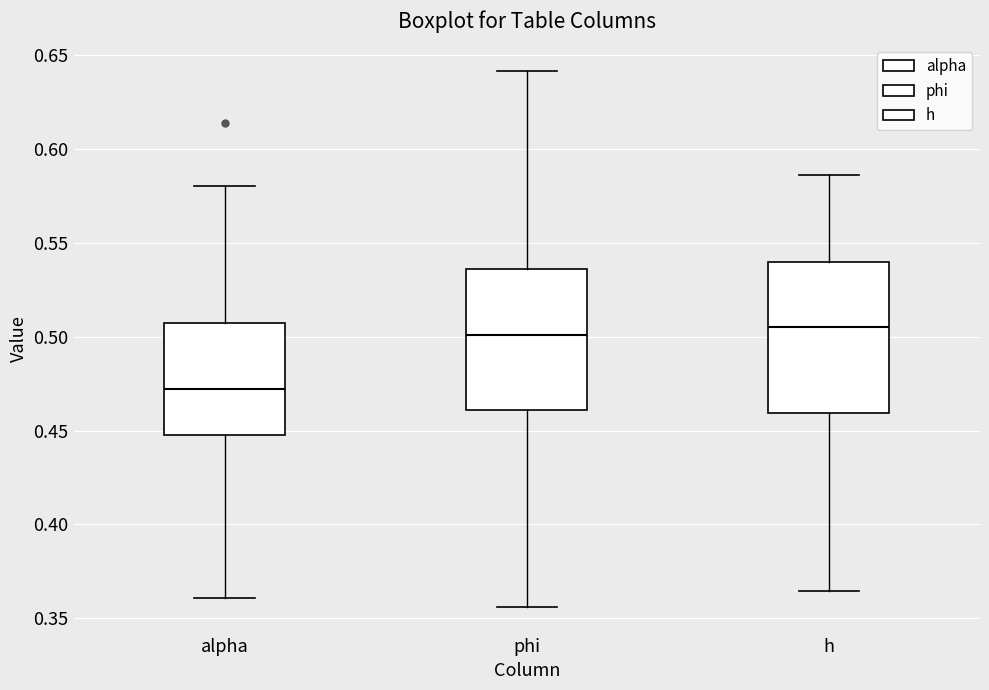

Reading left to right, read every box against the y-axis: the position of its median line, the range the box covers, and the ends of its whiskers. The values are not printed on the chart, so give them approximately, as read against the axis.

alpha: median 0.470, box 0.445 to 0.505, whiskers 0.360 to 0.580
phi: median 0.500, box 0.460 to 0.535, whiskers 0.355 to 0.640
h: median 0.505, box 0.460 to 0.540, whiskers 0.365 to 0.585